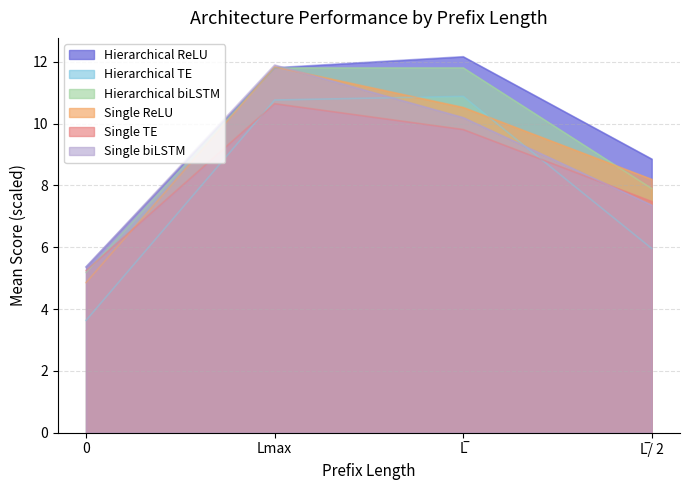

Which has a higher value, L̅/ 2 or L̅?

L̅